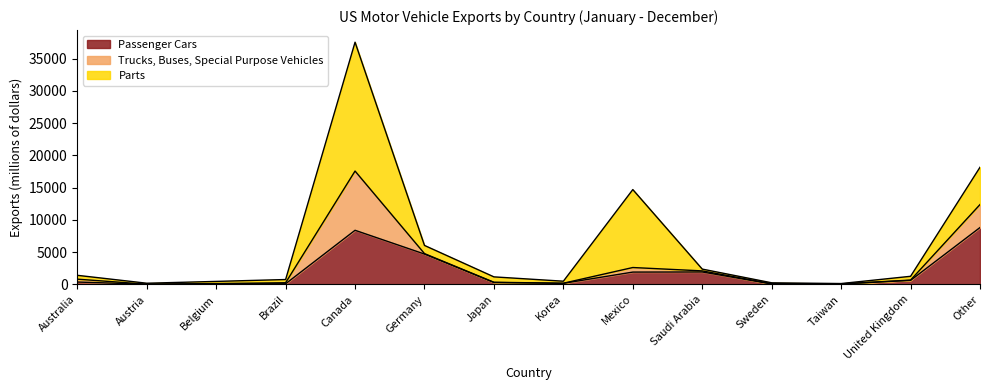

Reading left to right, transcribe all the data shown in this chart.

Passenger Cars: Australia=362	Austria=26	Belgium=89	Brazil=92	Canada=8391	Germany=4704	Japan=289	Korea=161	Mexico=1906	Saudi Arabia=1924	Sweden=59	Taiwan=64	United Kingdom=619	Other=8817
Trucks, Buses, Special Purpose Vehicles: Australia=446	Austria=2	Belgium=35	Brazil=163	Canada=9188	Germany=66	Japan=38	Korea=16	Mexico=708	Saudi Arabia=167	Sweden=46	Taiwan=14	United Kingdom=47	Other=3565
Parts: Australia=597	Austria=150	Belgium=336	Brazil=496	Canada=19993	Germany=1270	Japan=836	Korea=315	Mexico=12093	Saudi Arabia=278	Sweden=138	Taiwan=50	United Kingdom=586	Other=5789